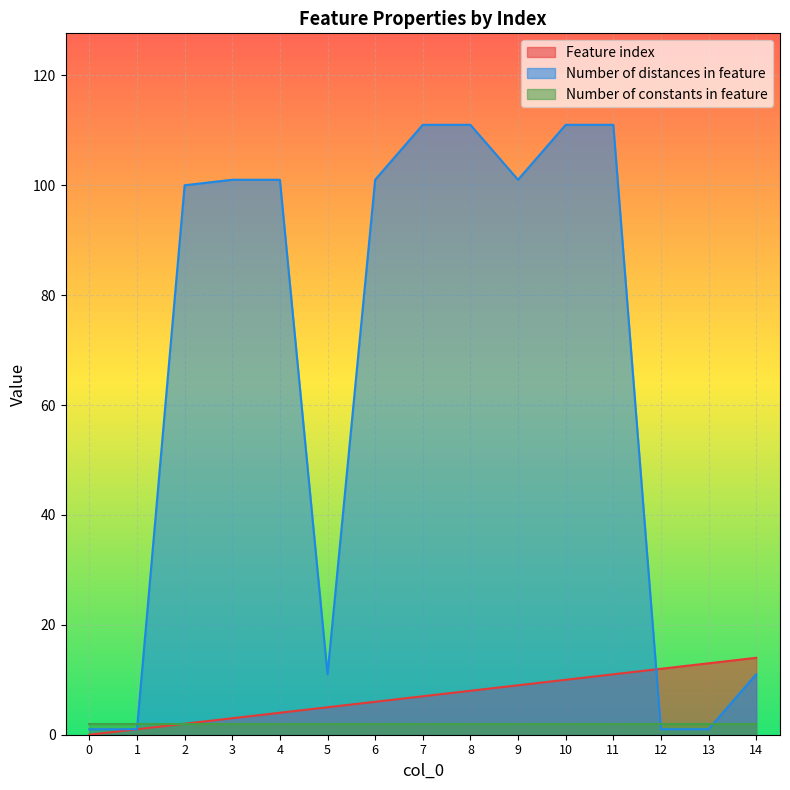

Rank the series by their maximum value, from lowest to highest.

Number of constants in feature, Feature index, Number of distances in feature